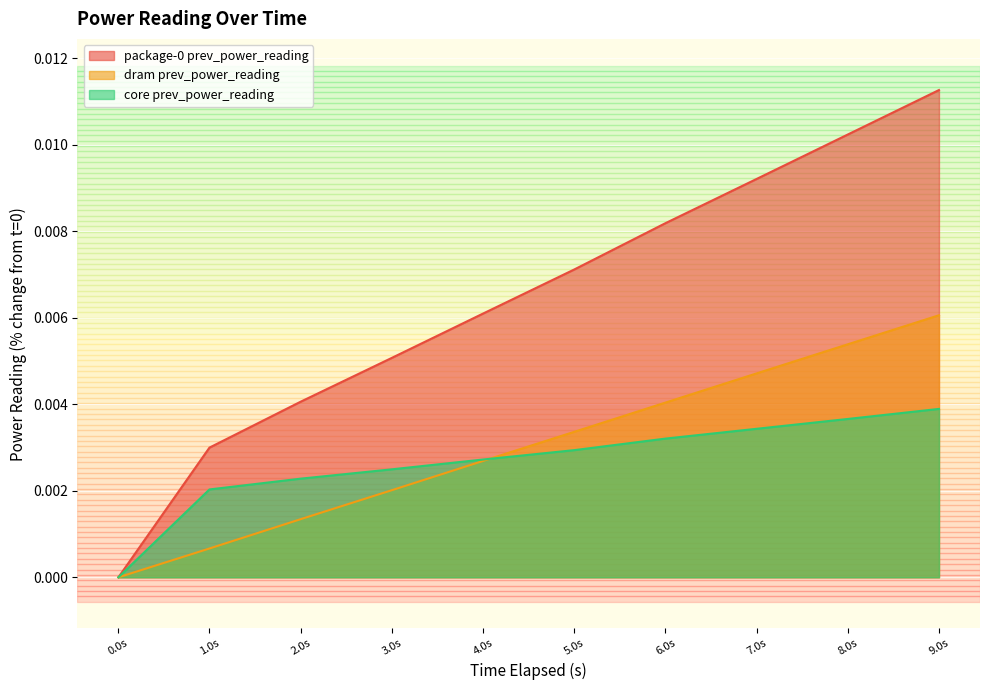

What position from the left is 3.0s?

4